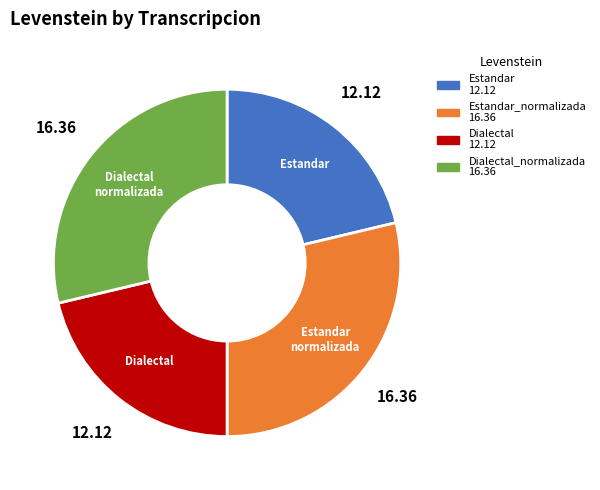

Is there any slice that represents more than half of the pie?

No